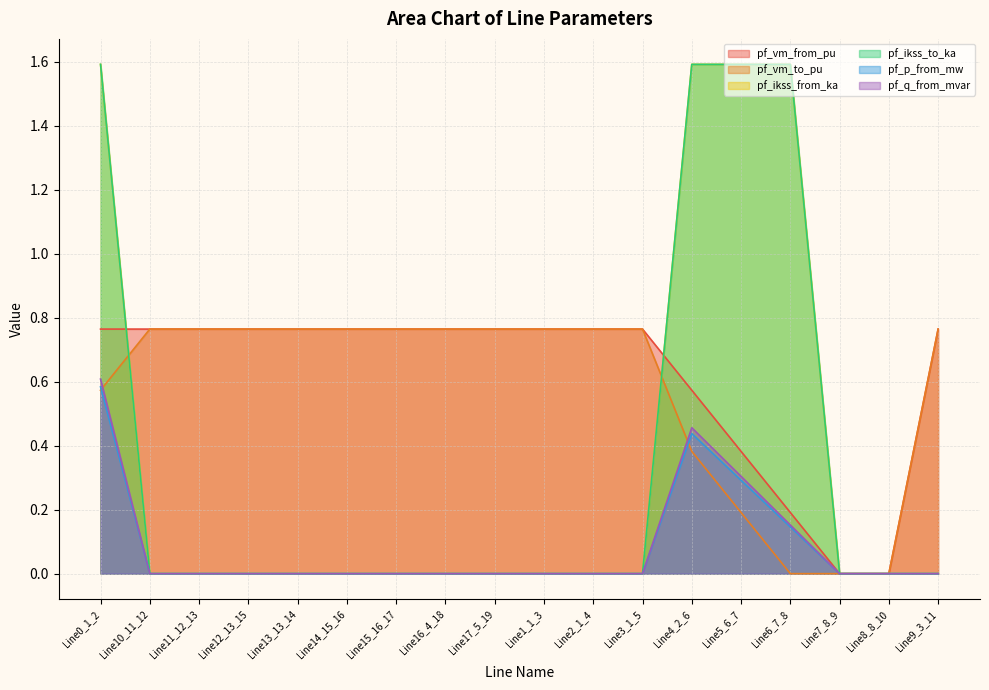

True or false: pf_q_from_mvar has a value of -0.4 at Line3_1_5.

False